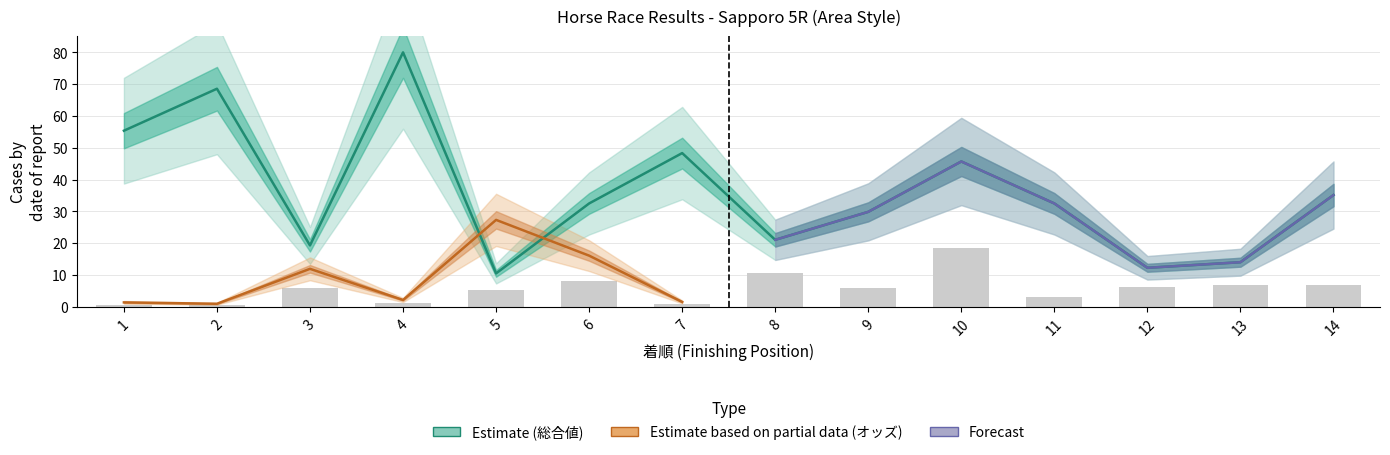

Rank the categories by value from highest to lowest.

4, 2, 1, 7, 10, 14, 6, 11, 9, 8, 3, 13, 12, 5